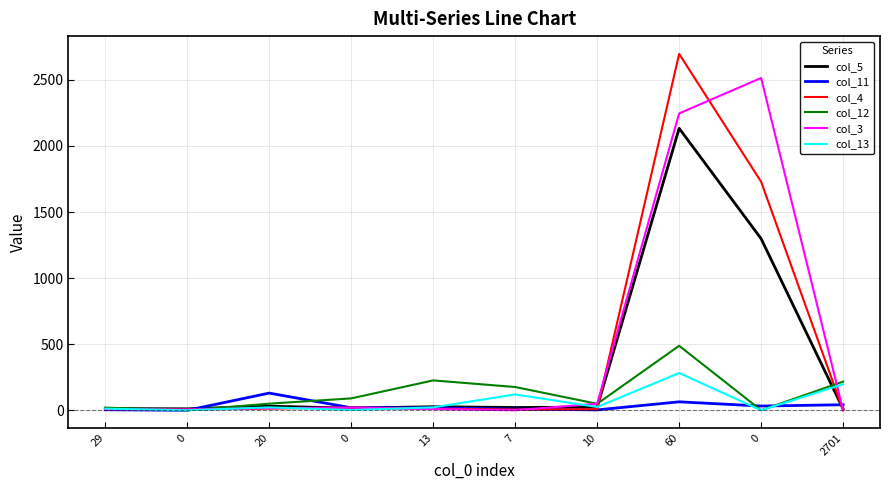

Reading left to right, what are all the values shown in this chart?

col_5: 29=13	0=11	20=31	0=16	13=27	7=21	10=24	60=2133	0=1298	2701=10
col_11: 29=4	0=0	20=130	0=19	13=18	7=9	10=3	60=64	0=32	2701=42
col_4: 29=11	0=6	20=13	0=20	13=12	7=6	10=8	60=2696	0=1729	2701=0
col_12: 29=20	0=0	20=50	0=90	13=226	7=176	10=49	60=488	0=0	2701=217
col_3: 29=6	0=6	20=16	0=20	13=9	7=0	10=50	60=2246	0=2514	2701=0
col_13: 29=12	0=0	20=22	0=2	13=22	7=120	10=25	60=282	0=0	2701=197